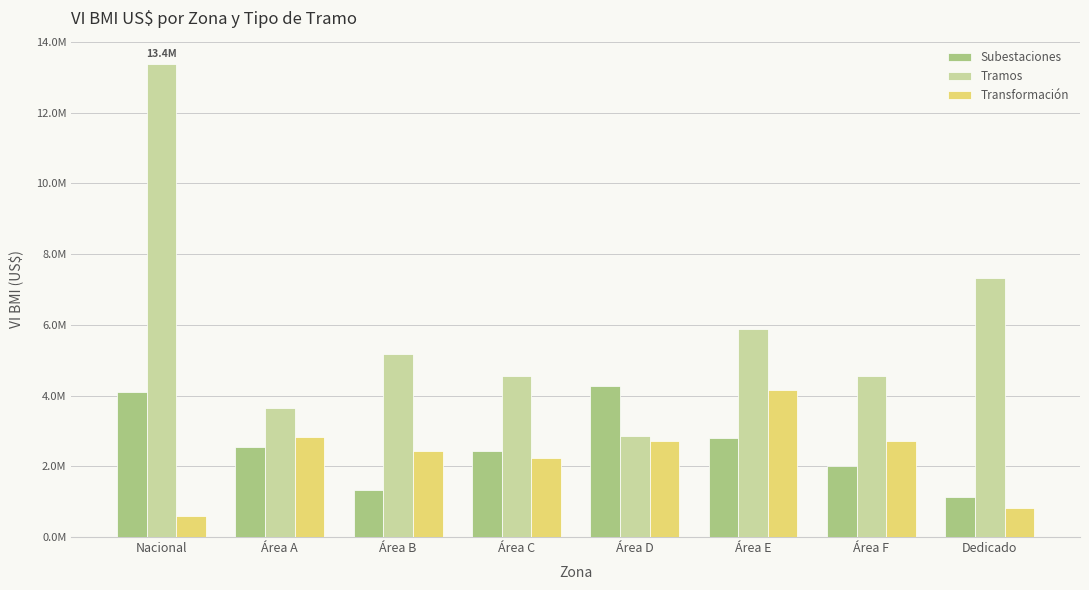

Which has a higher value, Nacional or Área C?

Nacional